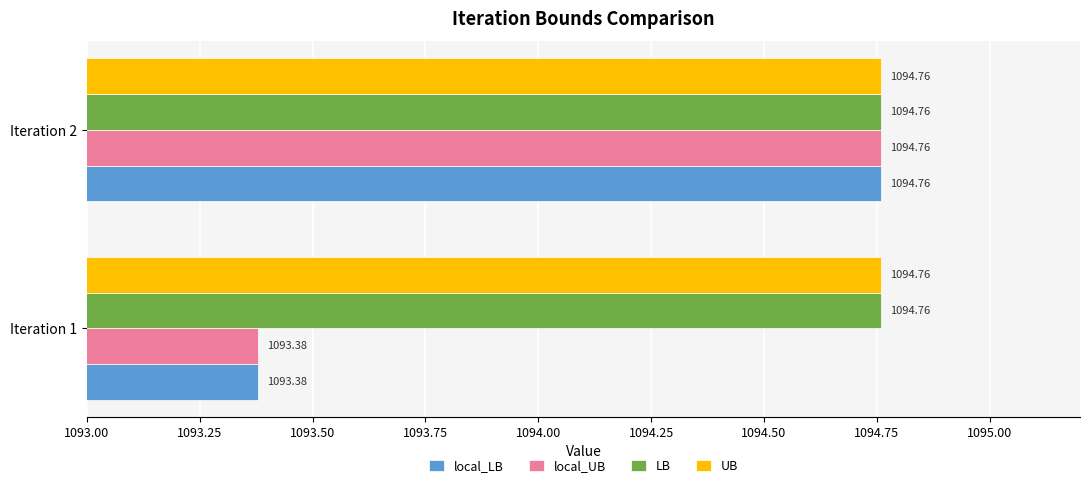

At which category is the sum across all series the highest?

Iteration 2